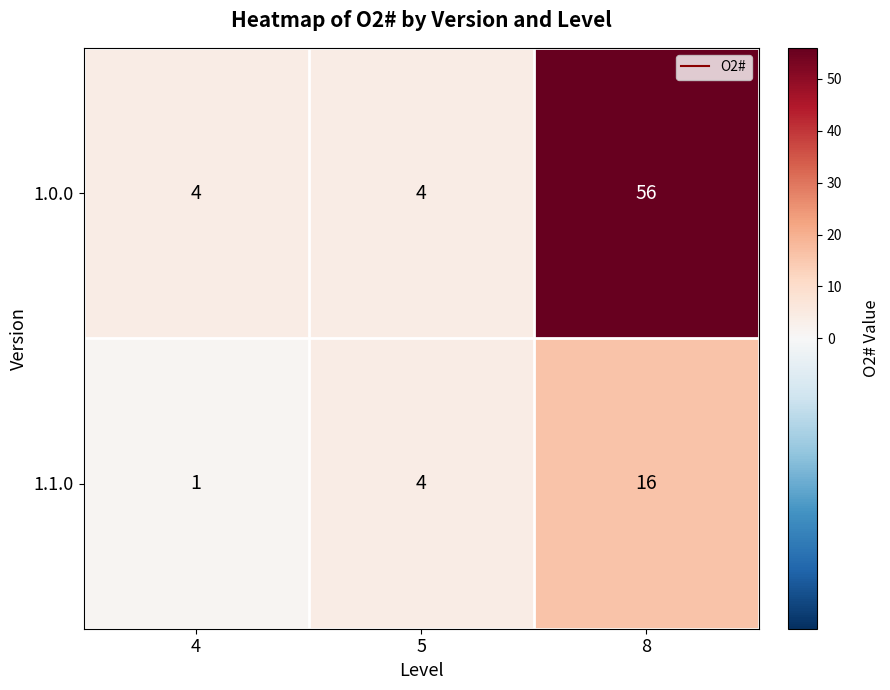

Which series has the widest spread of values?

1.0.0